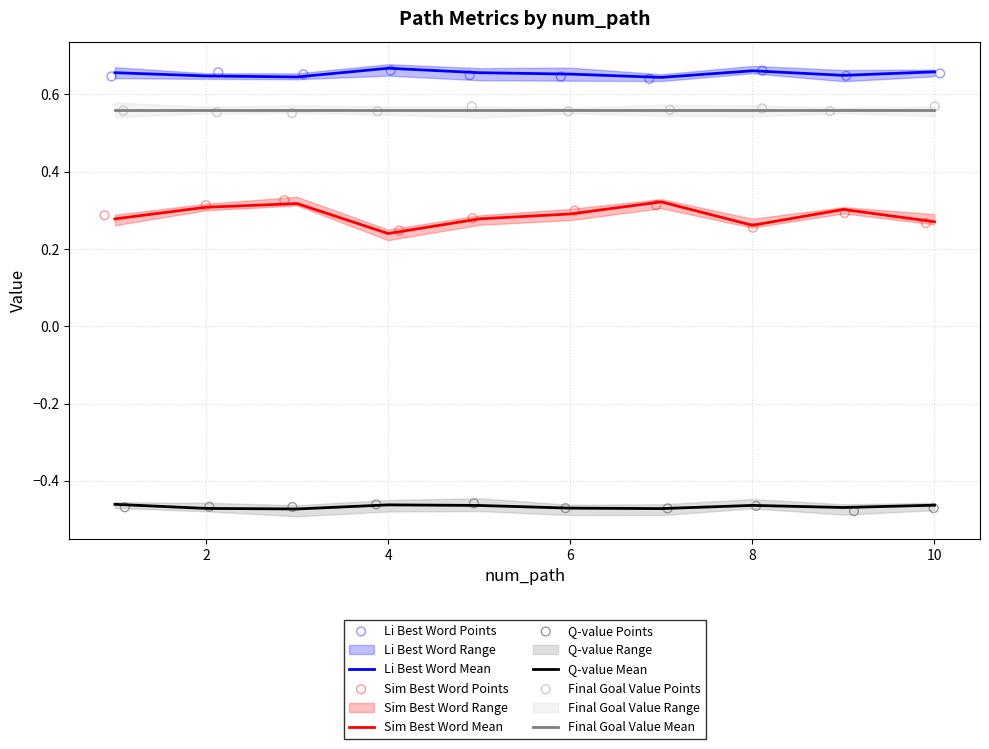

Which series contains the highest Y value?

li_best_word